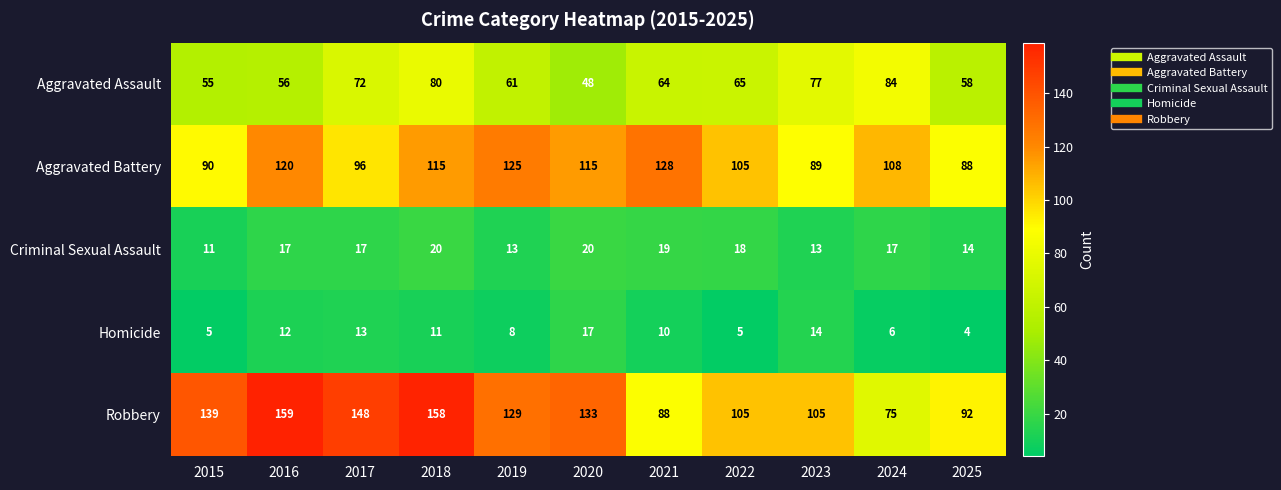

What is the difference between the highest and lowest values at 2021?

118